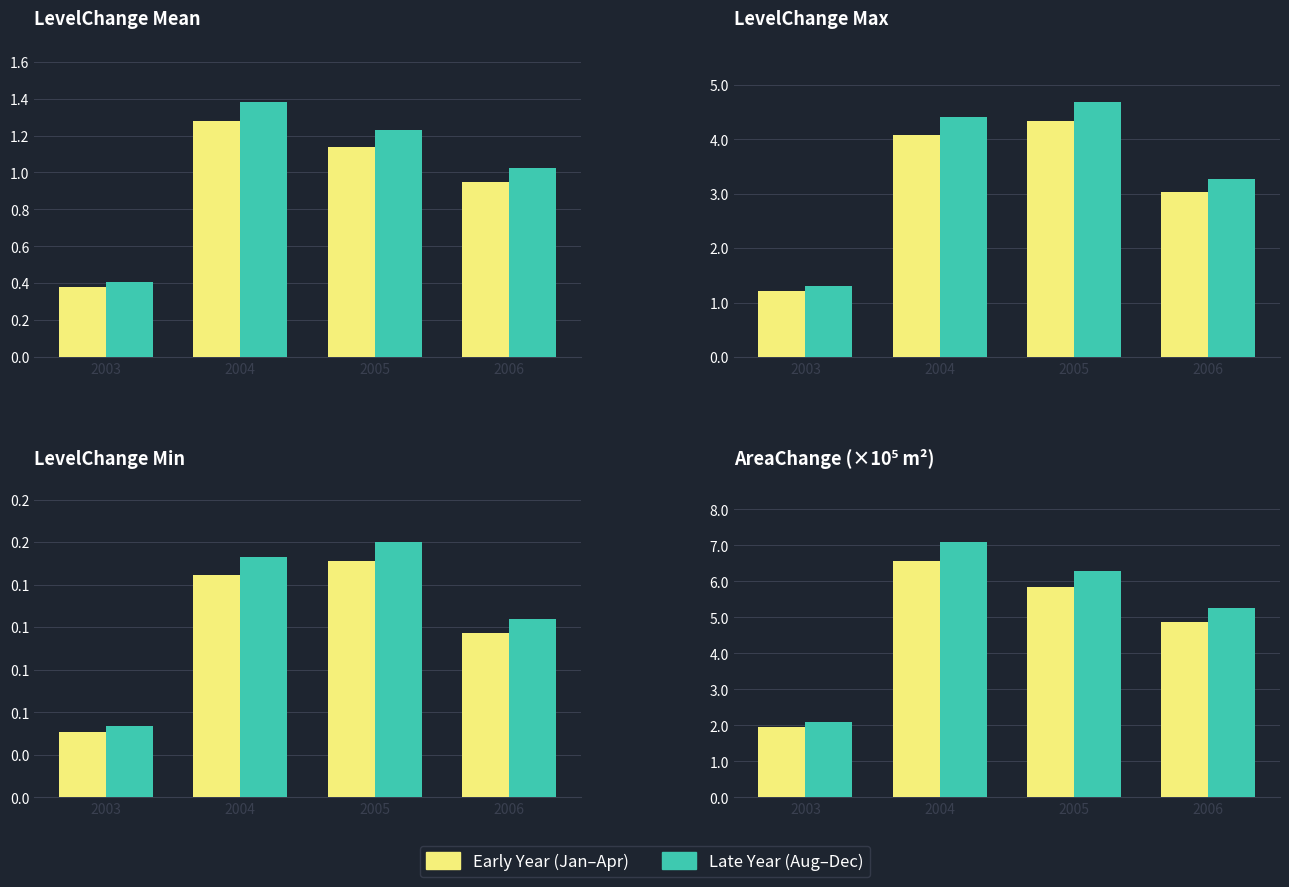

What is the difference between the maximum and second lowest values in the Early Year (Jan-Apr) series?

1.7